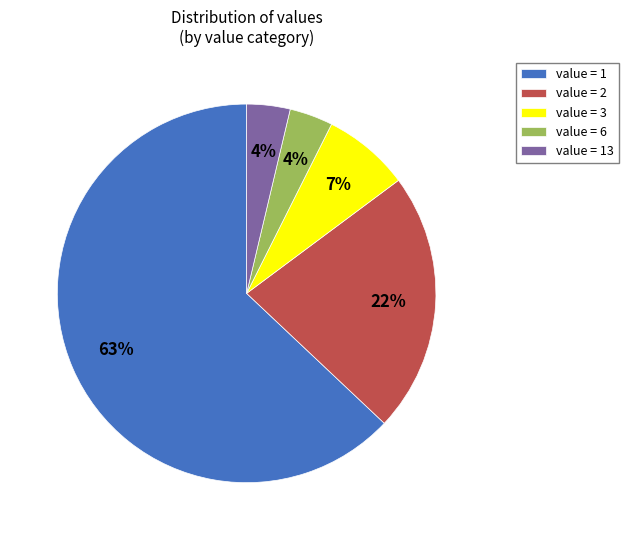

What percentage is the value = 3 slice, to the nearest percent?

7%